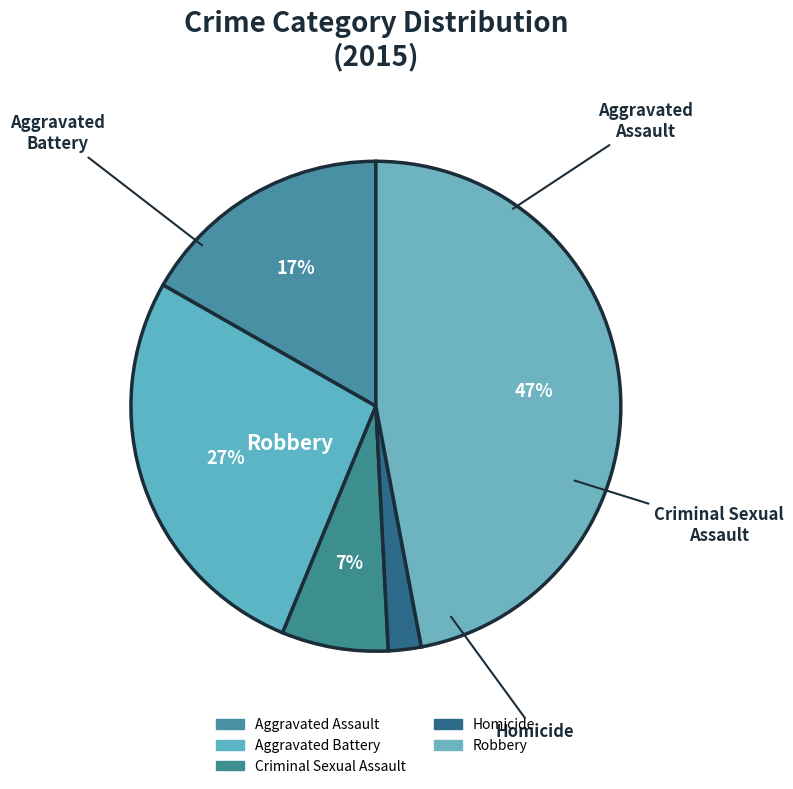

What percentage do Robbery and Homicide together represent?

49.2%